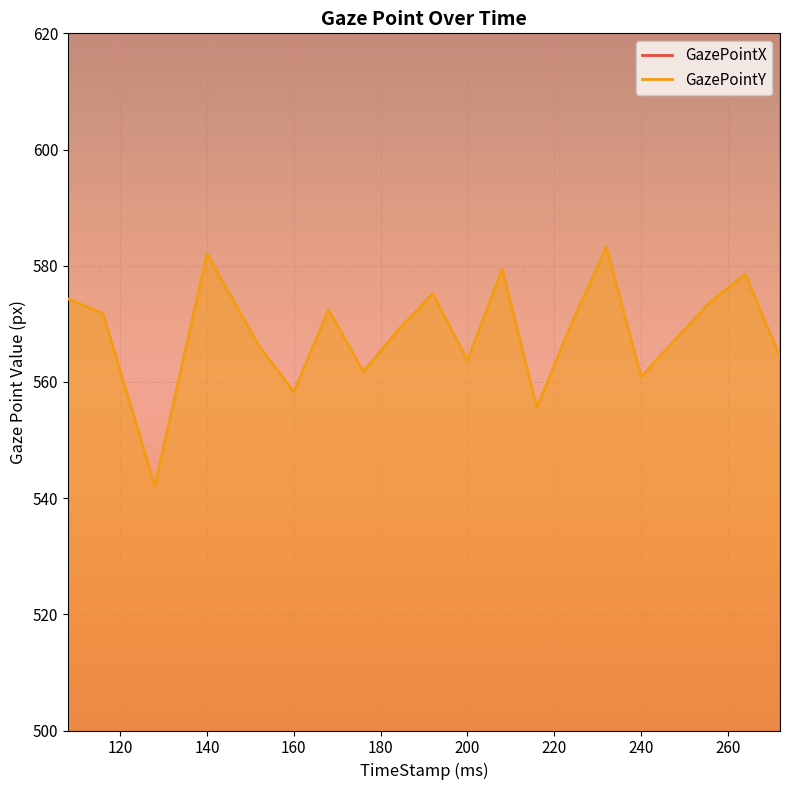

What is the maximum value for GazePointY?

583.2